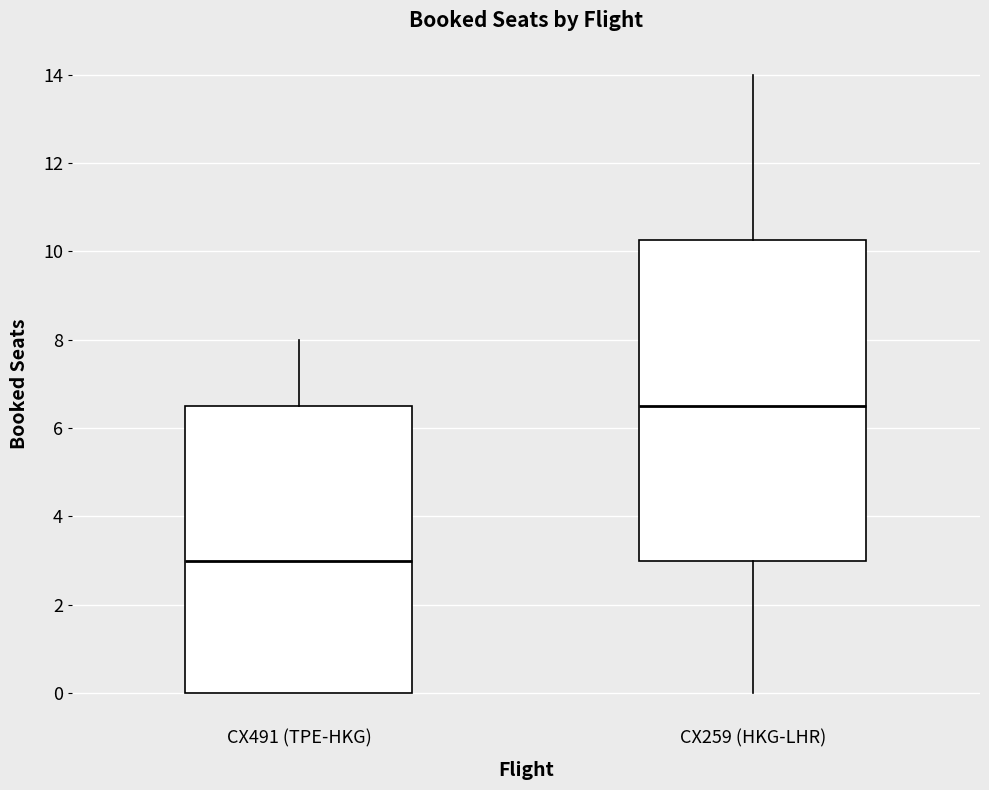

Reading left to right, read every box against the y-axis: the position of its median line, the range the box covers, and the ends of its whiskers. The values are not printed on the chart, so give them approximately, as read against the axis.

CX491 (TPE-HKG): median 3.0, box 0.0 to 6.6, whiskers 0.0 to 8.0
CX259 (HKG-LHR): median 6.6, box 3.0 to 10.2, whiskers 0.0 to 14.0